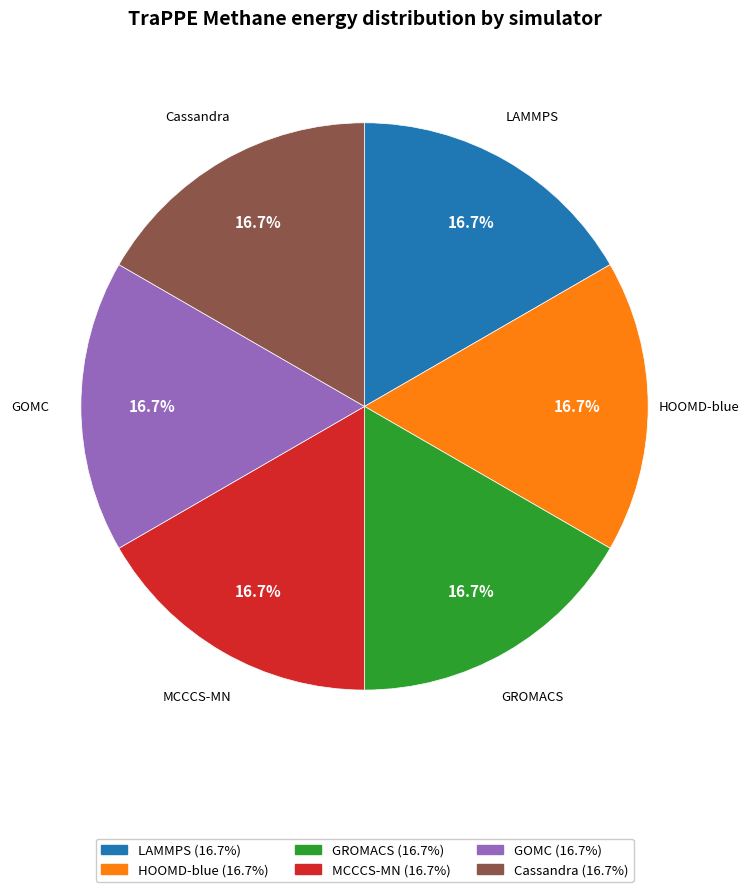

True or false: HOOMD-blue accounts for 25% of the total.

False